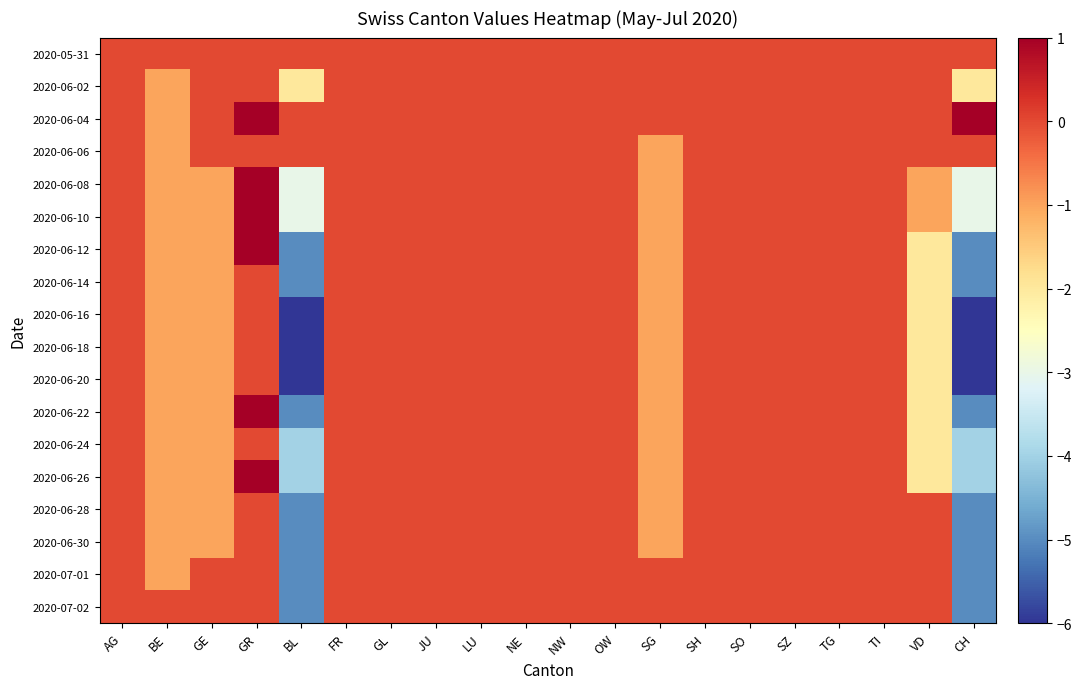

Count the number of categories in the chart.

20